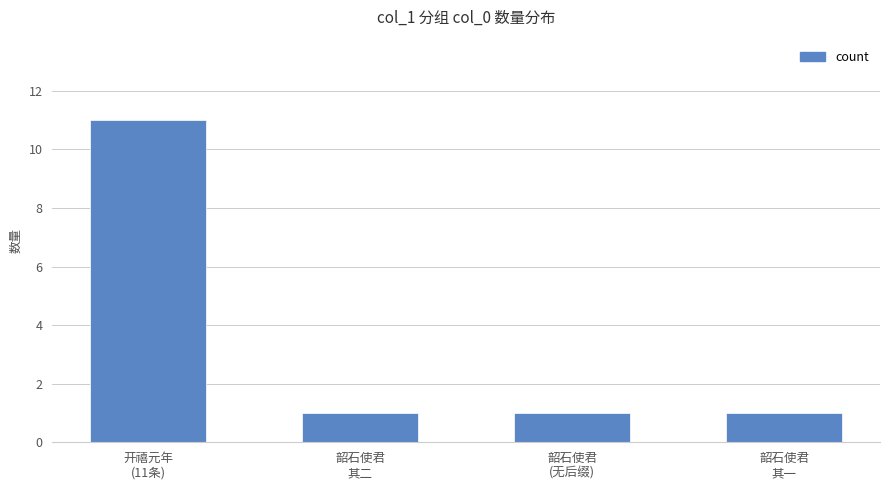

What is the difference between the maximum and second lowest values?

10